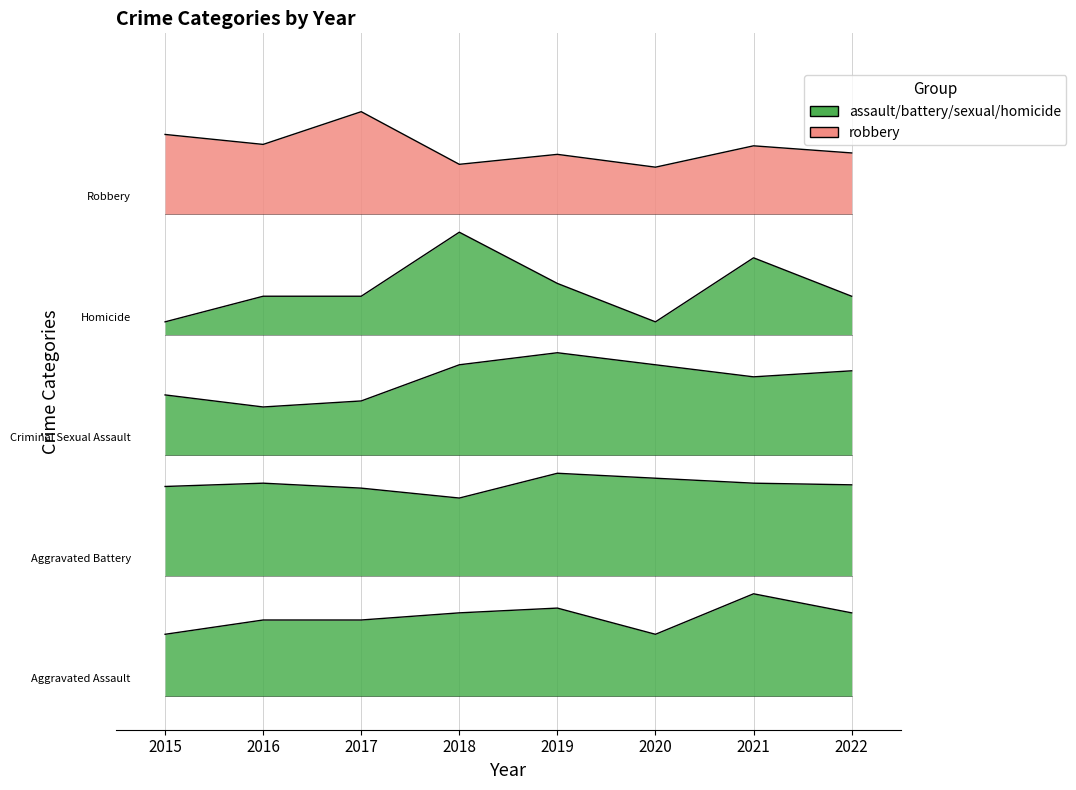

True or false: Criminal Sexual Assault and Aggravated Battery intersect in this chart.

False